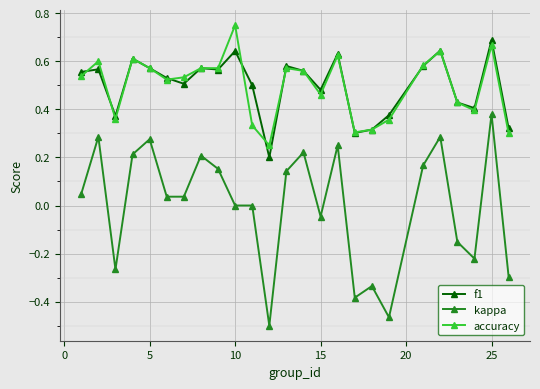

Which series has the largest range (max minus min)?

kappa